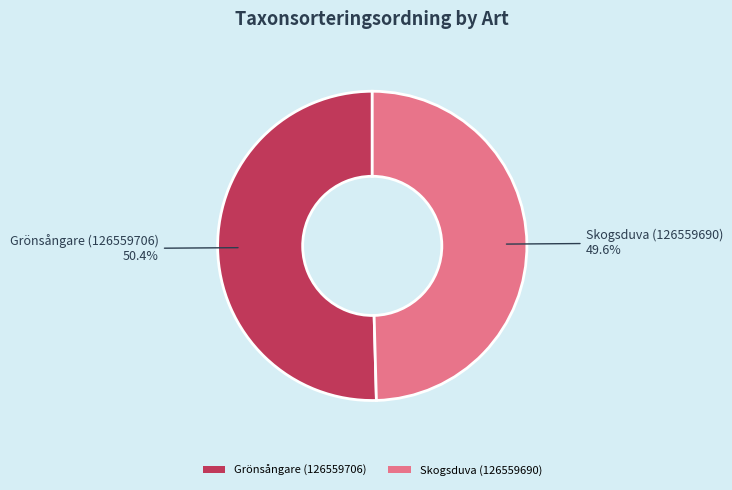

Which slice is the largest?

Grönsångare (126559706)